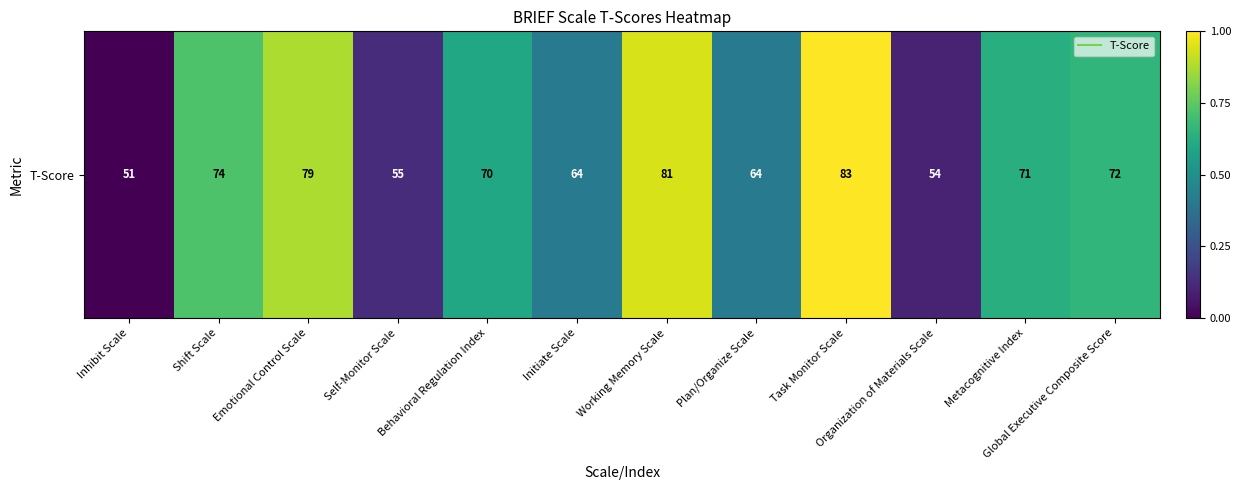

What is the change in value from Shift Scale to Self-Monitor Scale?

-0.6